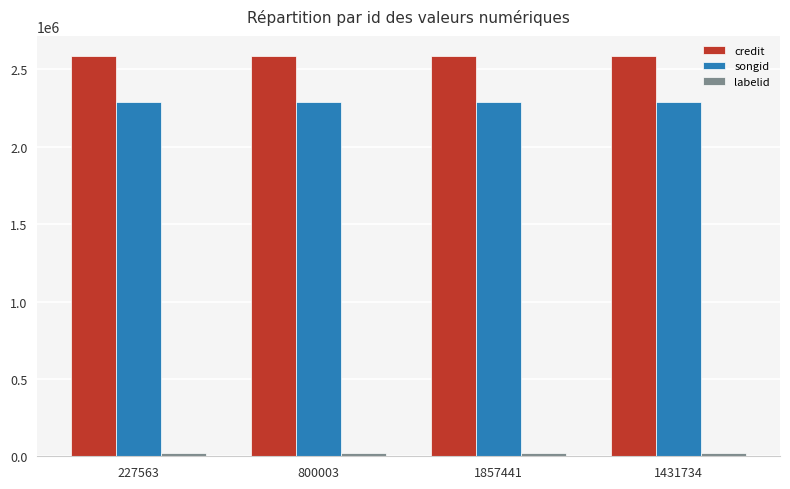

Is it true that credit equals 3924073 at 227563?

False